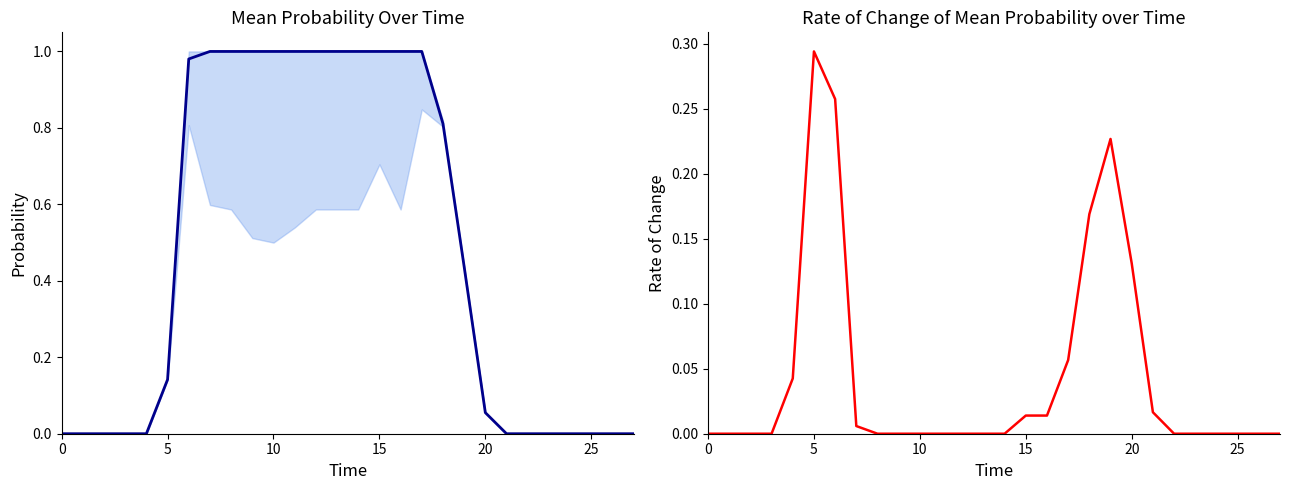

What is the label of the 27th point from the left?

26